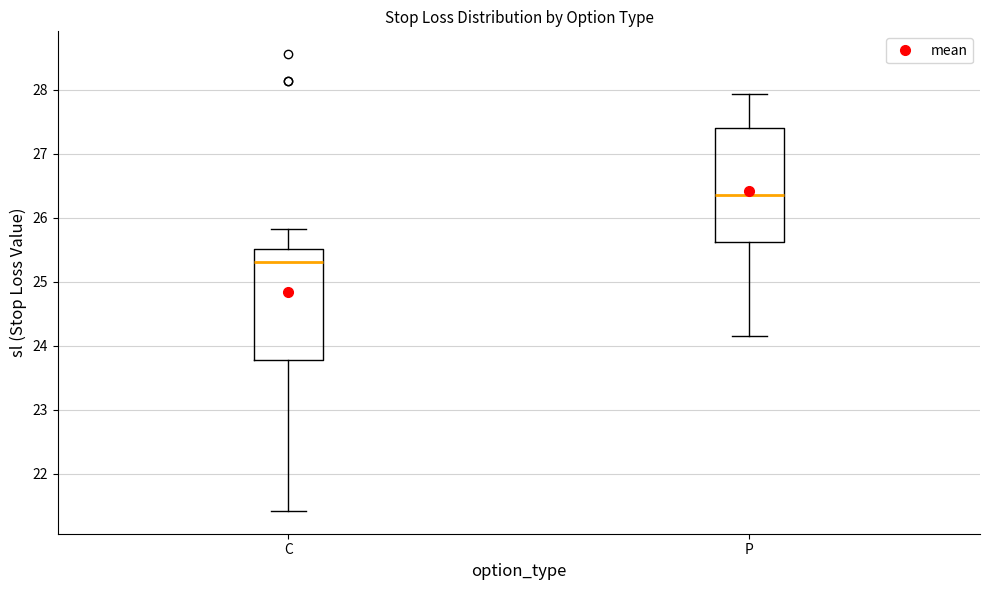

Reading left to right, read every box against the y-axis: the position of its median line, the range the box covers, and the ends of its whiskers. The values are not printed on the chart, so give them approximately, as read against the axis.

C: median 25.3, box 23.8 to 25.5, whiskers 21.4 to 25.8
P: median 26.4, box 25.6 to 27.4, whiskers 24.2 to 27.9